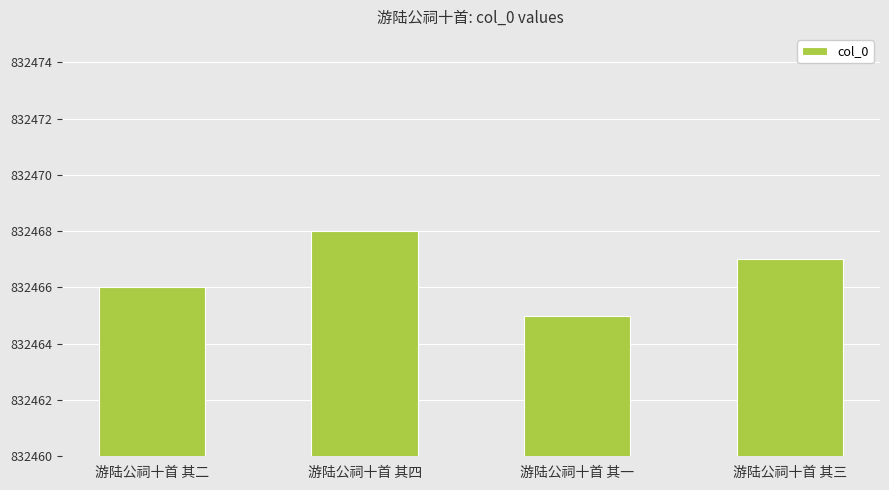

Is it true that the value at 游陆公祠十首 其四 is 832468?

True